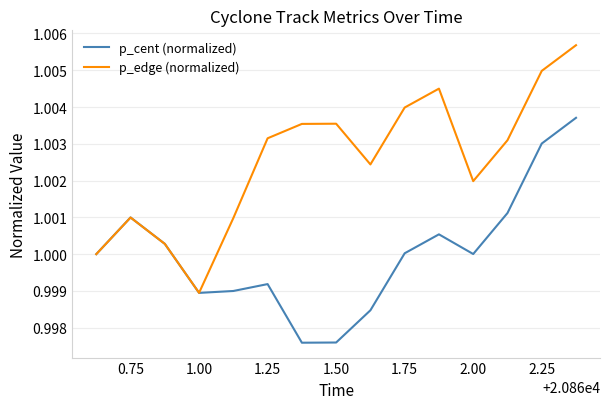

Which series has the largest total across all categories?

p_edge (normalized)